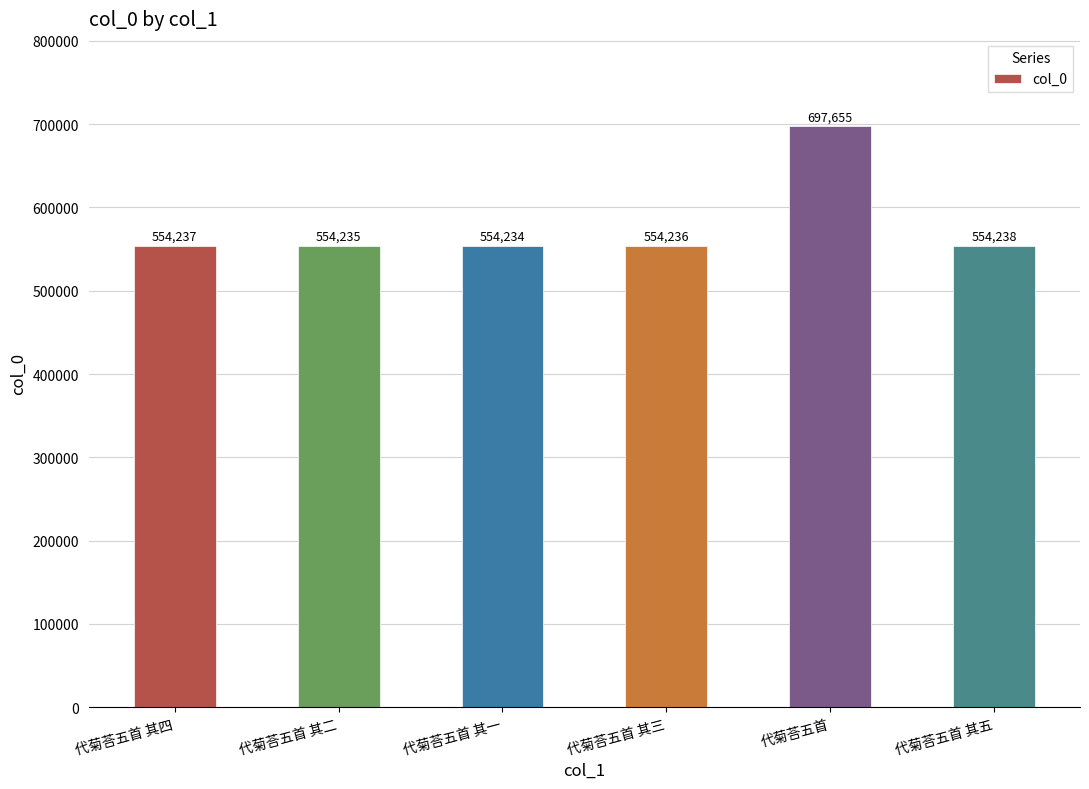

What is the value of the 3rd bar from the left?

554234